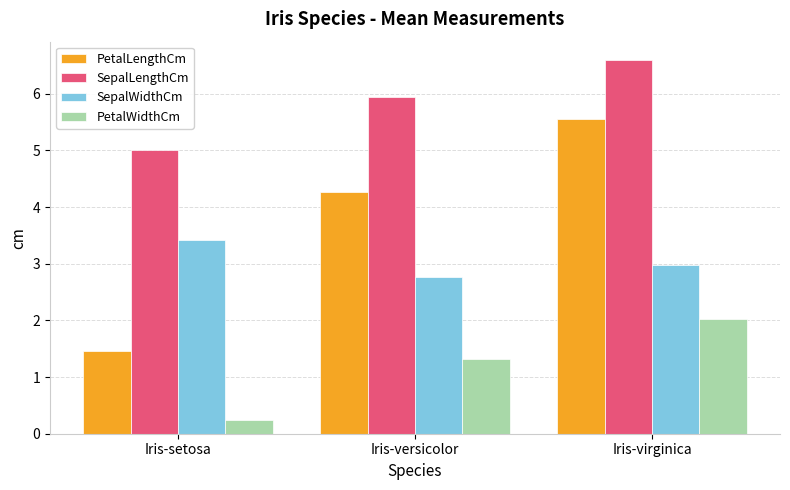

At which label is SepalWidthCm closest to 3?

Iris-virginica